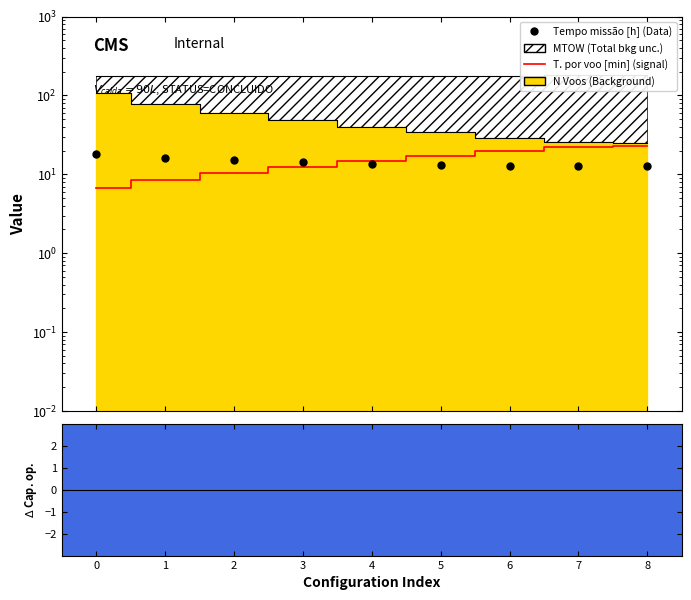

What is the value of the Tempo por voo [min] (signal) point at the 4th from the left?

12.4